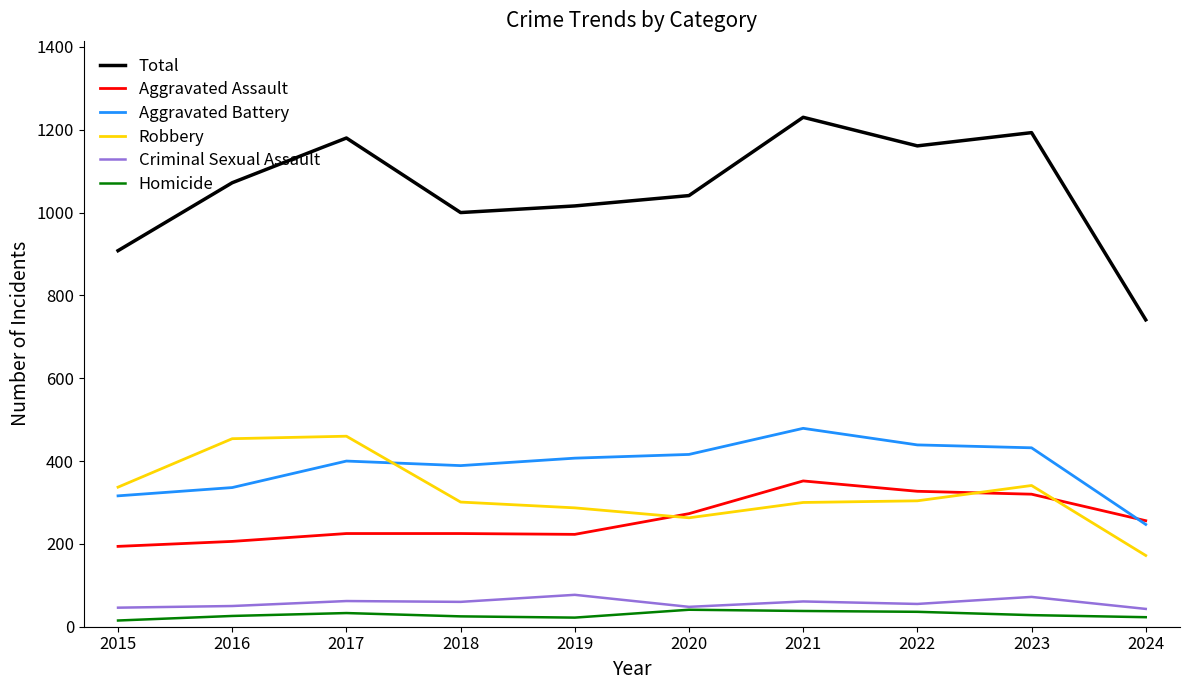

At 2015, list the series in order from smallest to largest.

Homicide, Criminal Sexual Assault, Aggravated Assault, Aggravated Battery, Robbery, Total